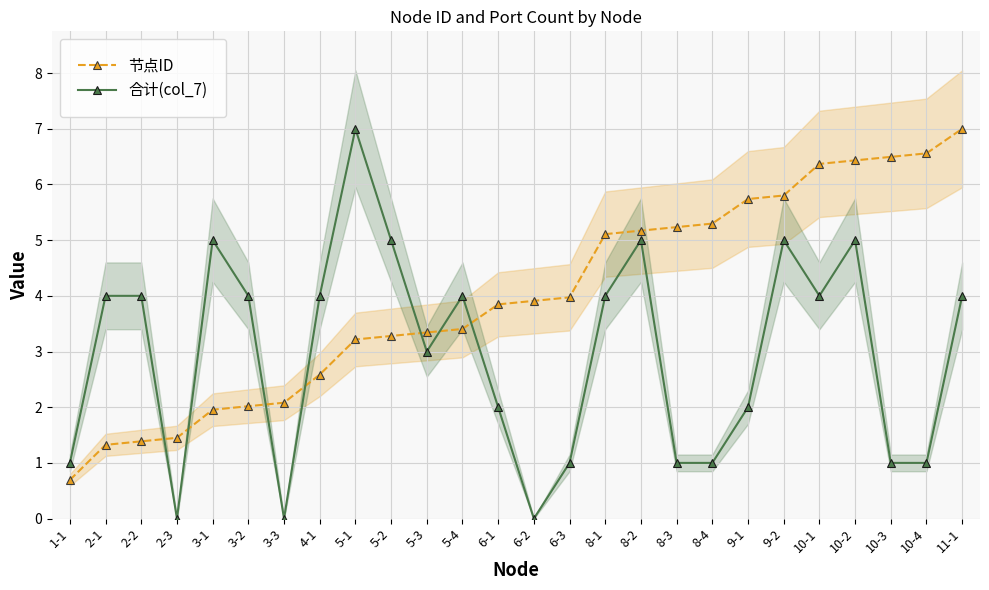

List the series in order of their overall mean, highest first.

节点ID, 合计(col_7)